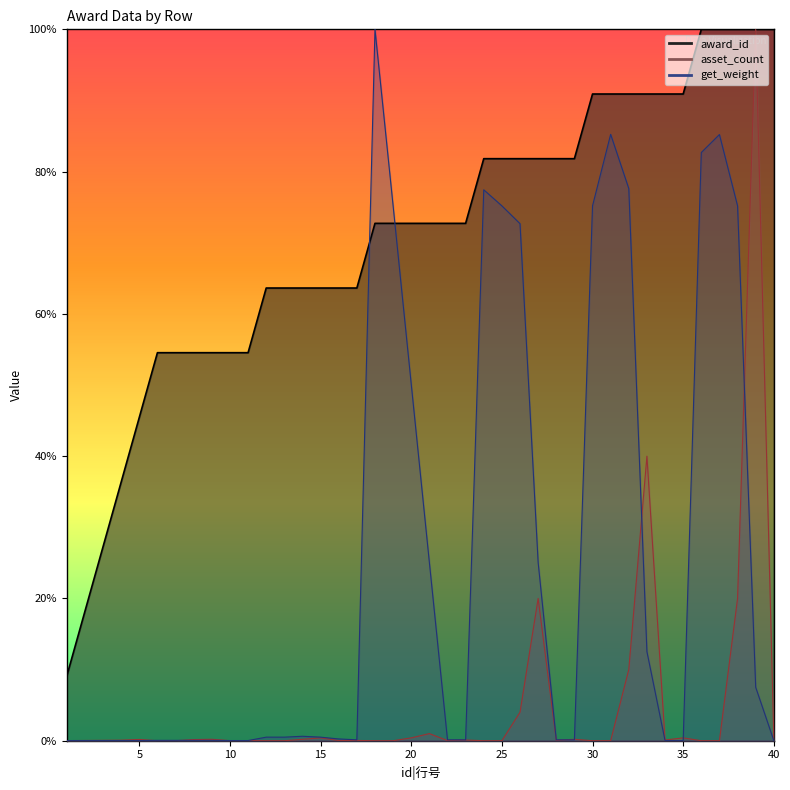

Rank the categories by asset_count value from lowest to highest.

6, 7, 12, 13, 18, 19, 24, 25, 30, 31, 36, 37, 10, 1, 11, 16, 22, 2, 17, 3, 28, 4, 23, 34, 8, 5, 9, 14, 29, 40, 15, 20, 35, 21, 26, 32, 27, 38, 33, 39